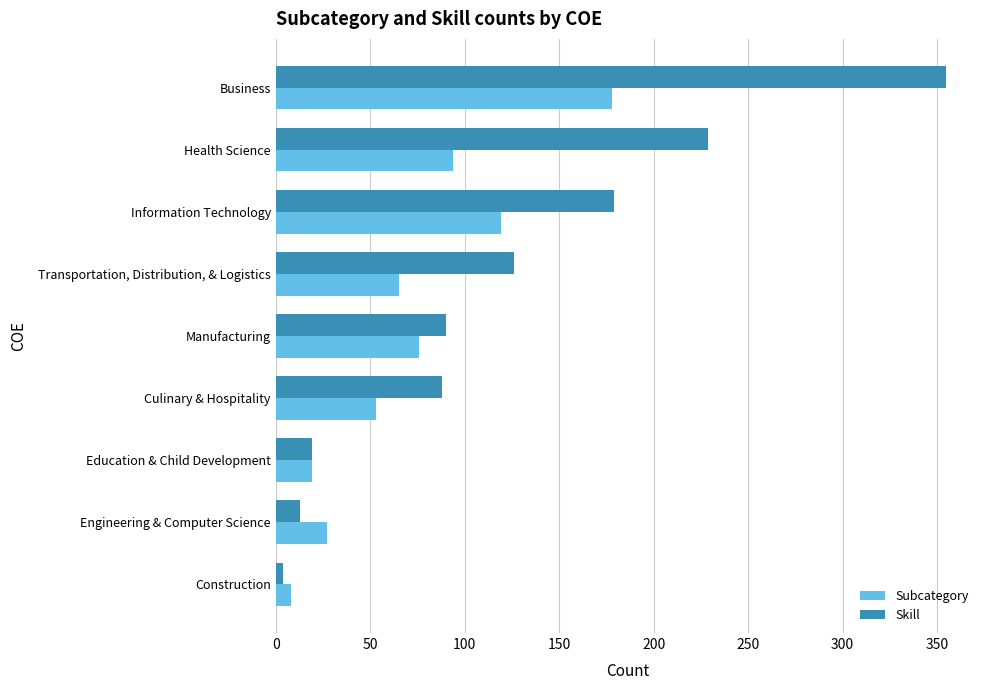

List the series in order of their peak value, highest first.

Skill, Subcategory